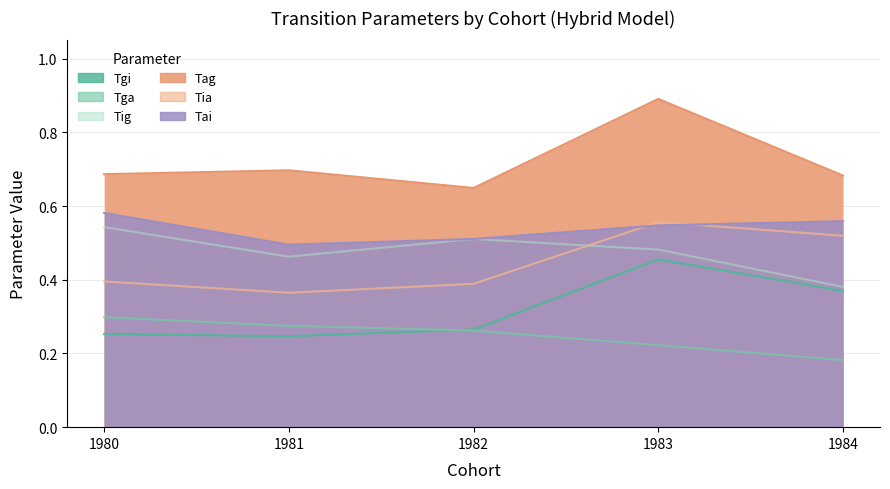

What is the difference between the maximum and minimum values in the Tga series?

0.1